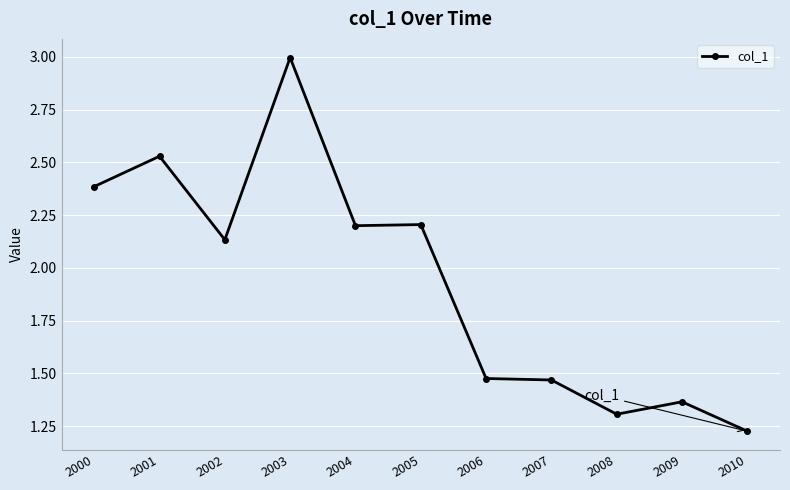

Which category has the highest value across all series?

2003